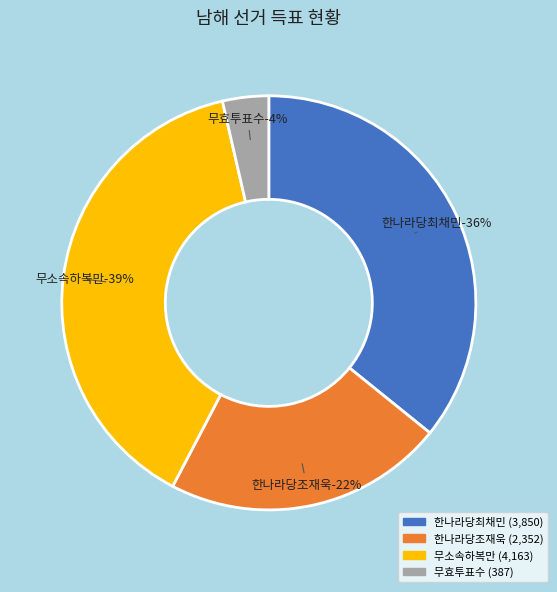

The 한나라당최채민 slice represents 22% of the pie. True or false?

False